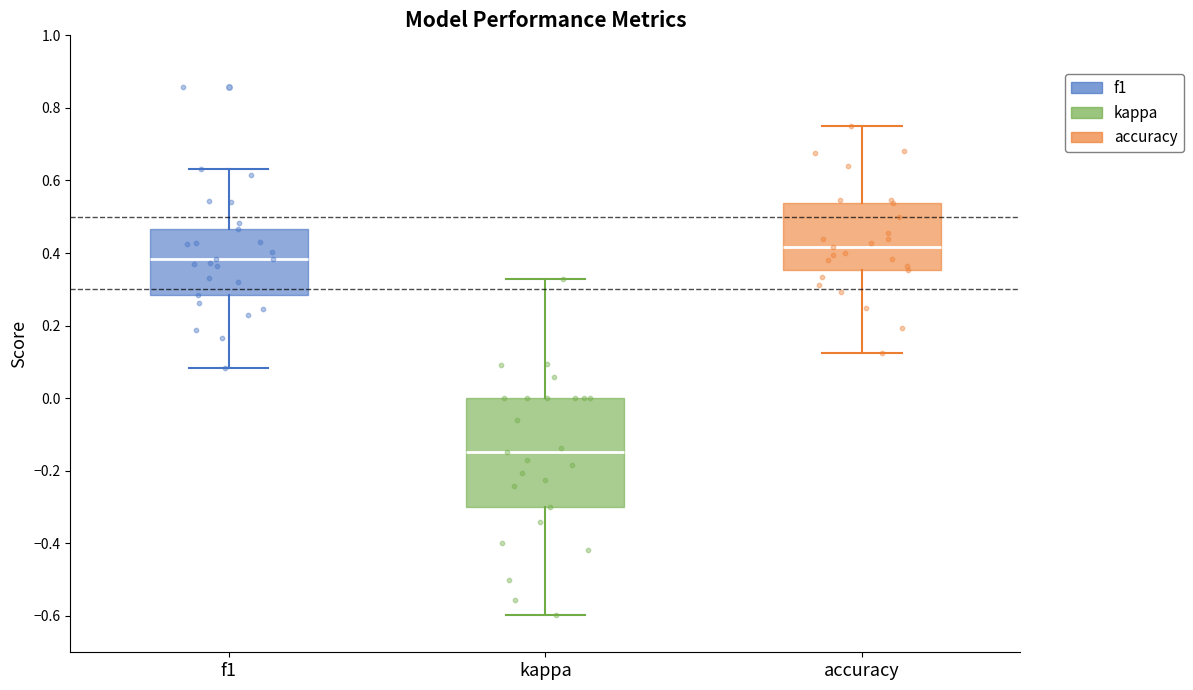

Reading left to right, read every box against the y-axis: the position of its median line, the range the box covers, and the ends of its whiskers. The values are not printed on the chart, so give them approximately, as read against the axis.

f1: median 0.38, box 0.28 to 0.46, whiskers 0.08 to 0.64
kappa: median -0.14, box -0.30 to 0.00, whiskers -0.60 to 0.32
accuracy: median 0.42, box 0.36 to 0.54, whiskers 0.12 to 0.76